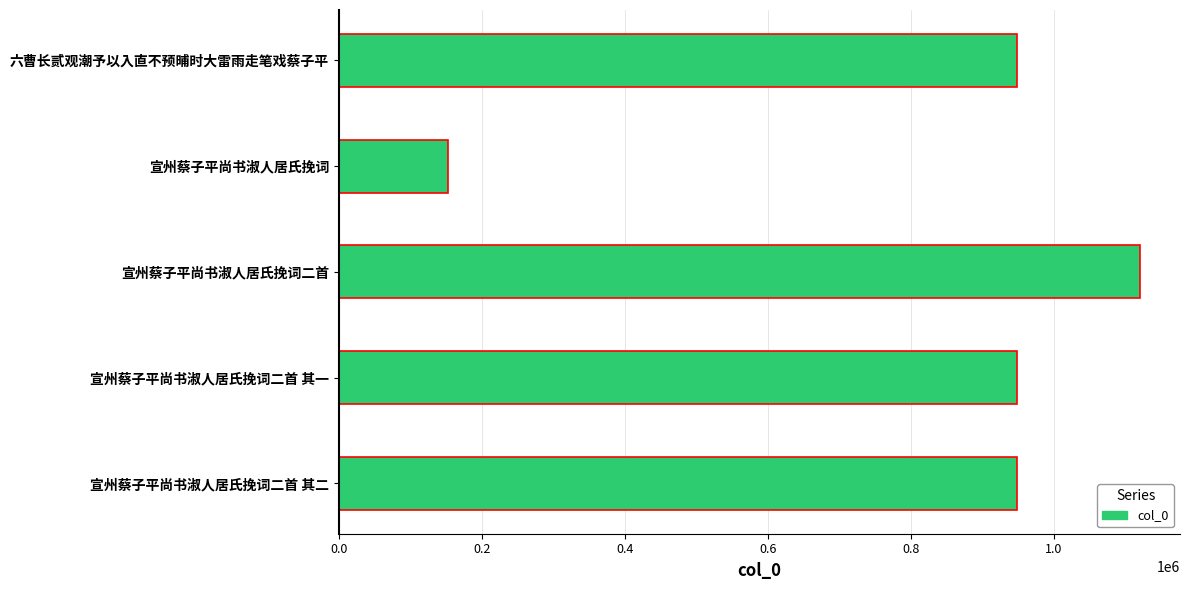

Is it true that the value at 宣州蔡子平尚书淑人居氏挽词 is 152123?

True